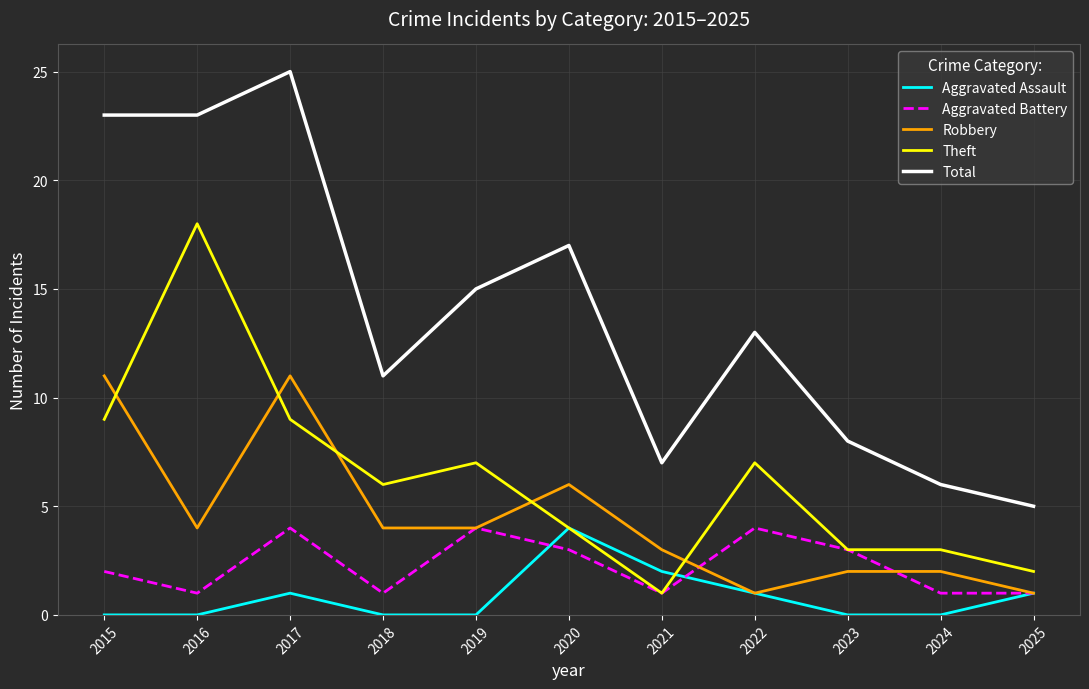

How many categories are shown in the chart?

11